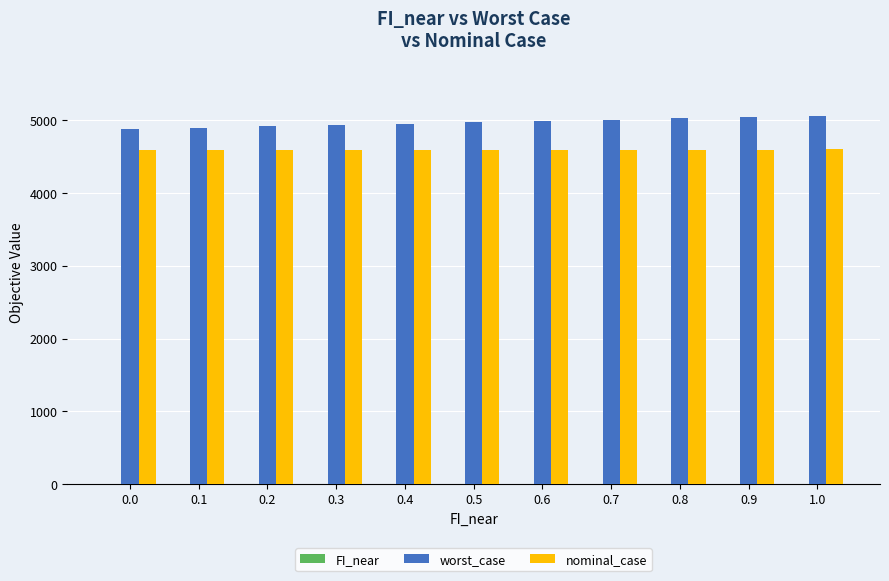

What is the greatest value displayed?

5064.3